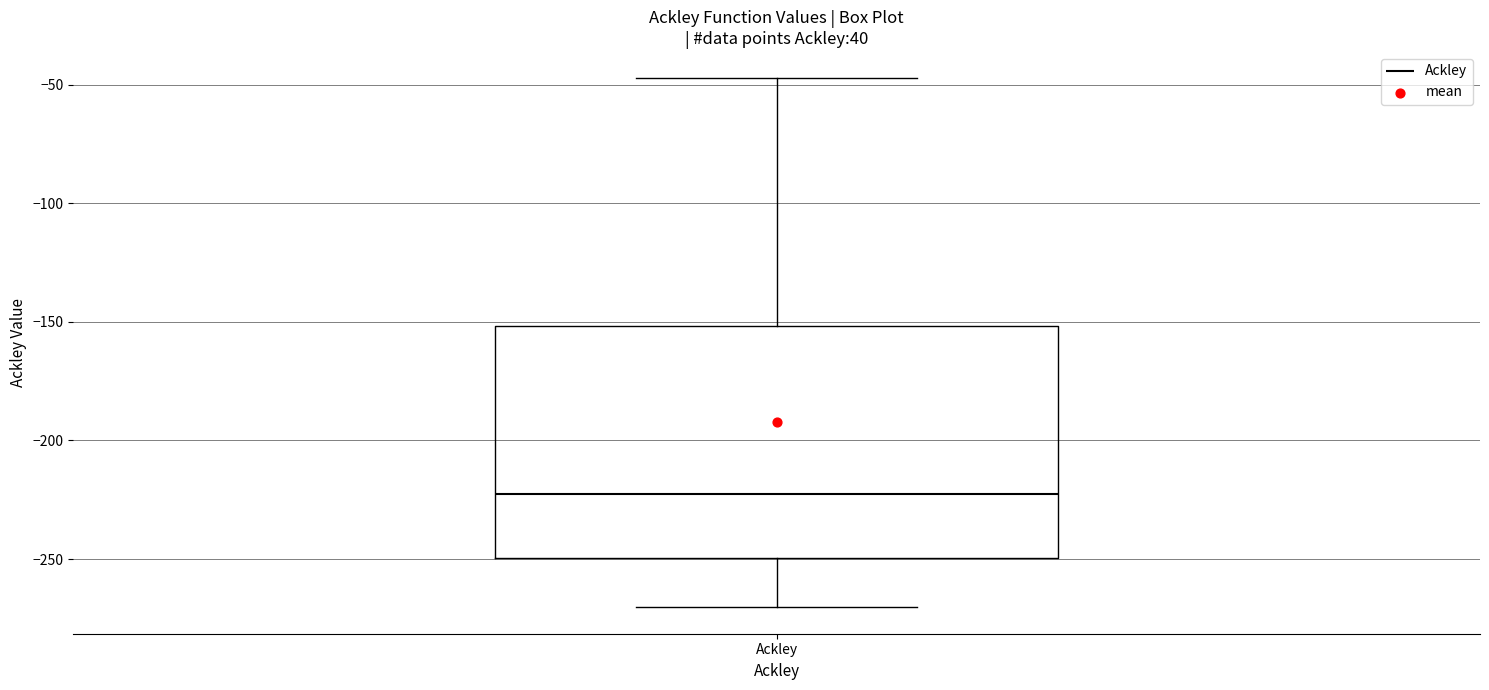

Read this box plot against the y-axis: the position of the median line, the range covered by the box, and the ends of both whiskers. The values are not printed on the chart, so give them approximately, as read against the axis.

median -225, box -250 to -150, whiskers -270 to -45